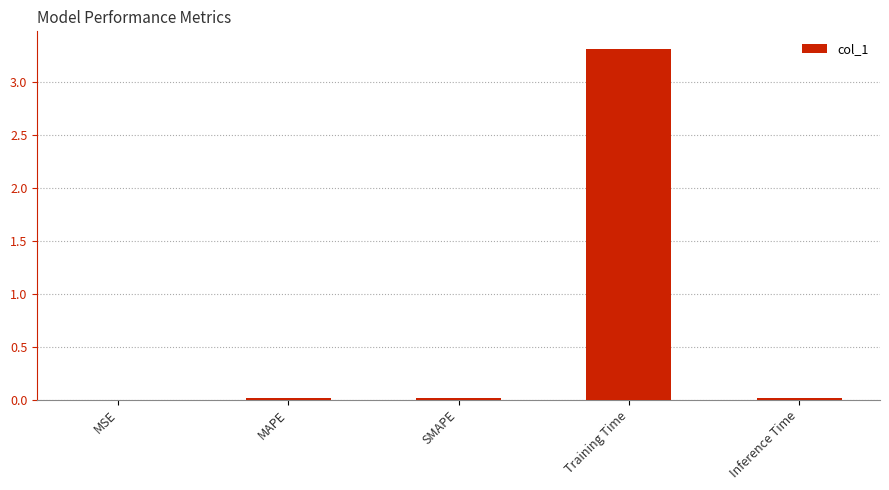

At which category does the chart reach its peak across all series?

Training Time